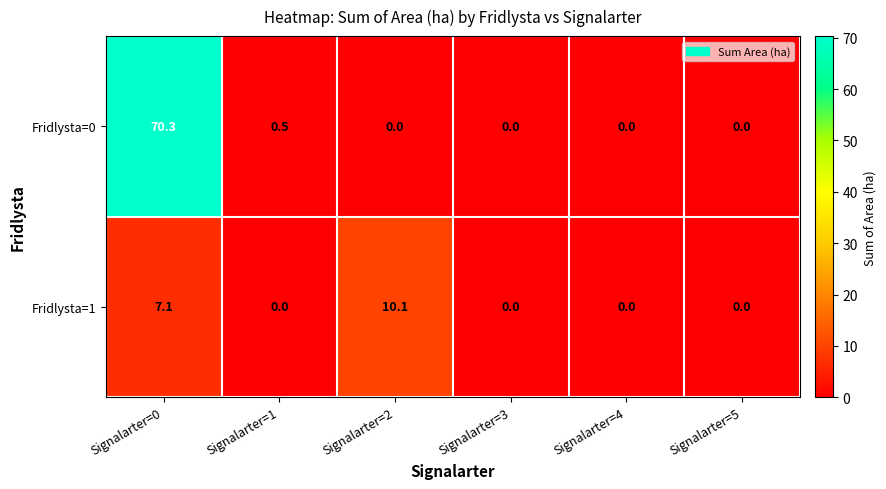

Reading left to right, list all the values displayed in this chart.

Fridlysta=0: 70.3	0.5	0.0	0.0	0.0	0.0
Fridlysta=1: 7.1	0.0	10.1	0.0	0.0	0.0